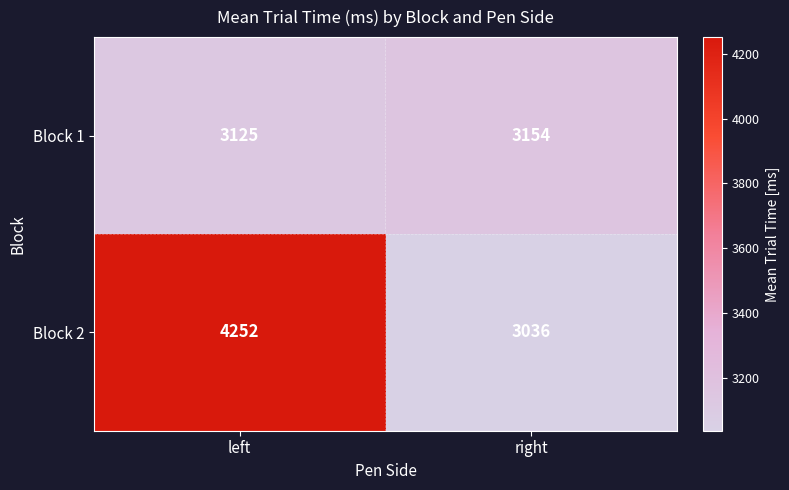

What is the spread (max minus min) of values at right?

118